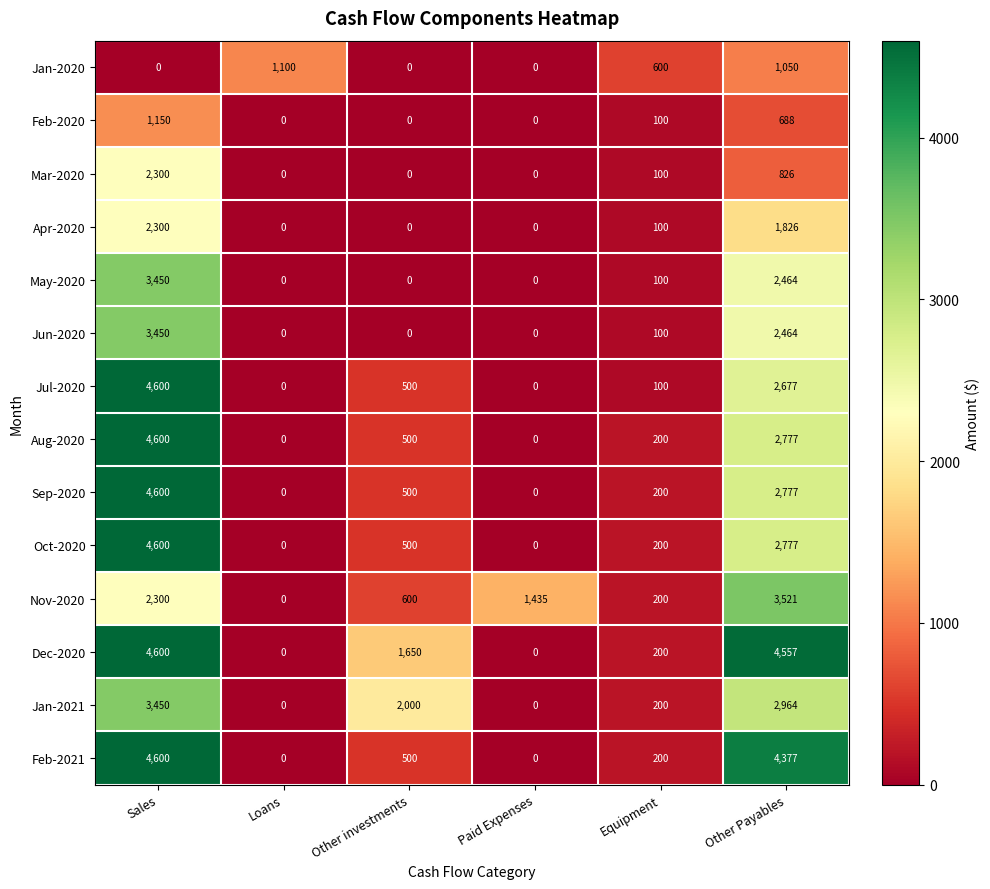

What is the difference between the maximum and second lowest values in the Nov-2020 series?

3321